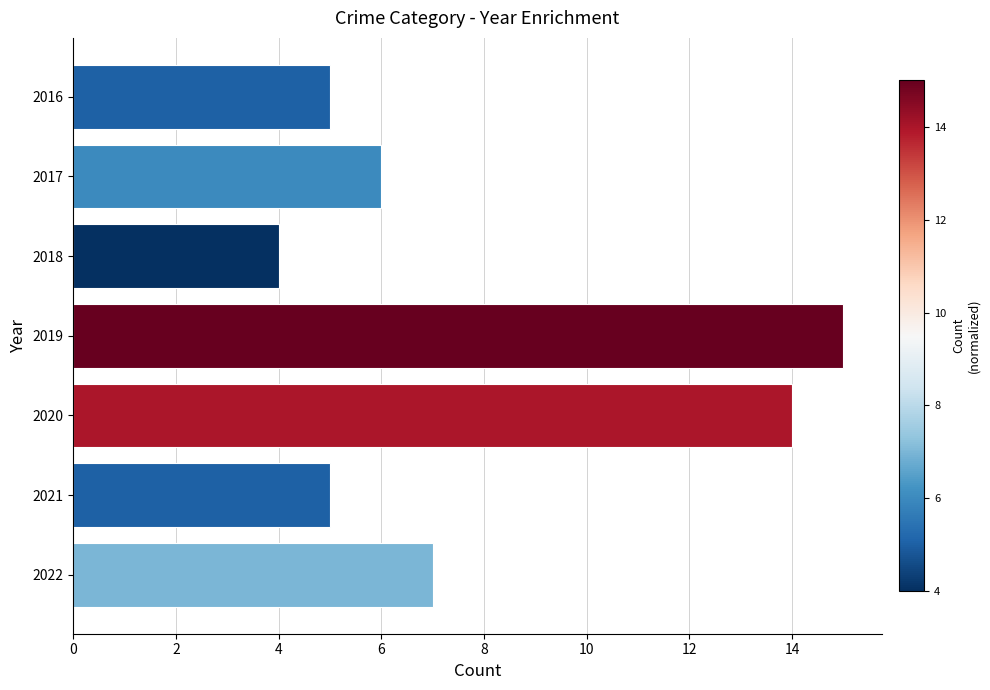

Reading top to bottom, what are all the values shown in this chart?

5	6	4	15	14	5	7